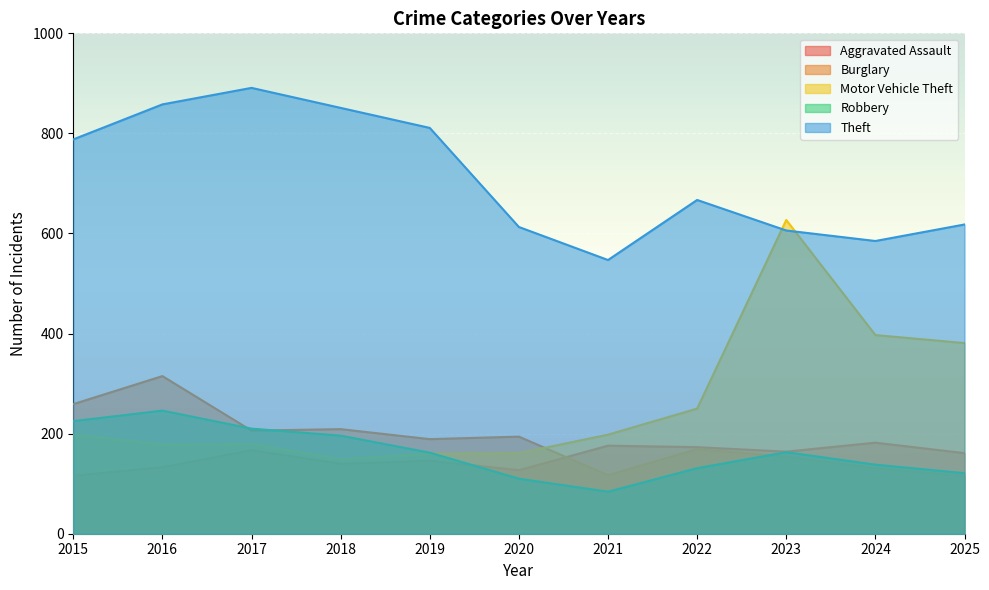

In Aggravated Assault, how many points are higher than both neighbors (excluding endpoints)?

4